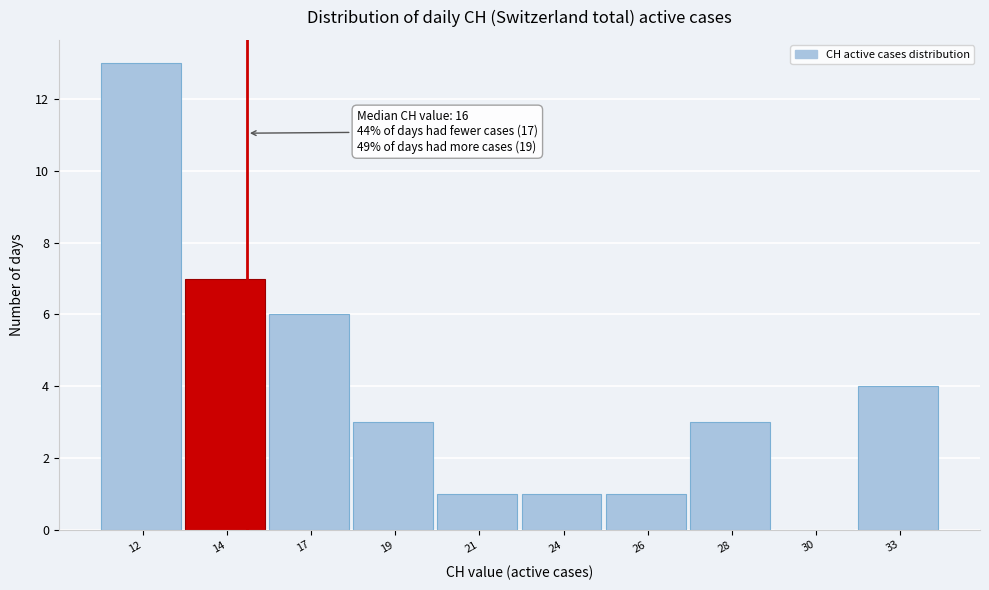

Reading left to right, what are all the values shown in this chart?

12=13	14=7	17=6	19=3	21=1	24=1	26=1	28=3	30=0	33=4